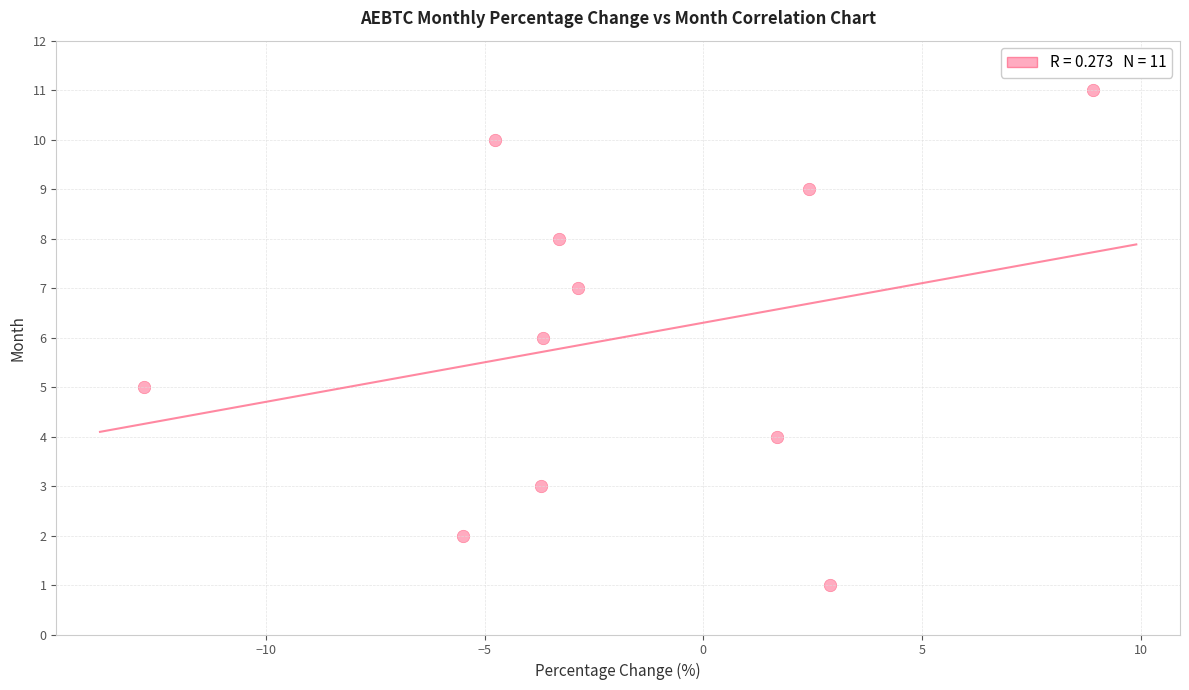

What is the average Y value?

6